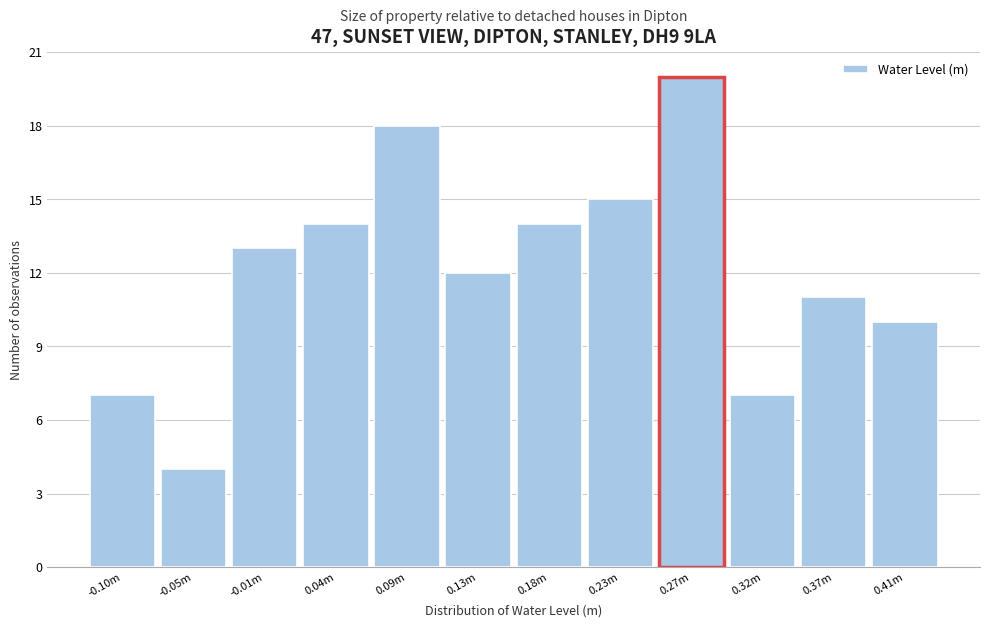

Reading left to right, extract all data points from this chart.

7	4	13	14	18	12	14	15	20	7	11	10